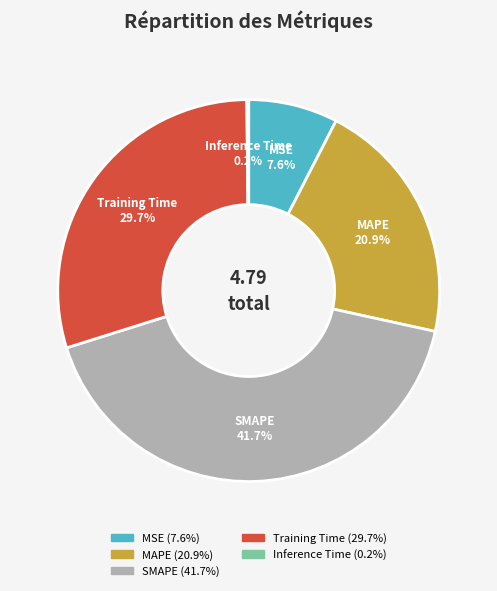

What percentage is NOT represented by MSE?

92.4%